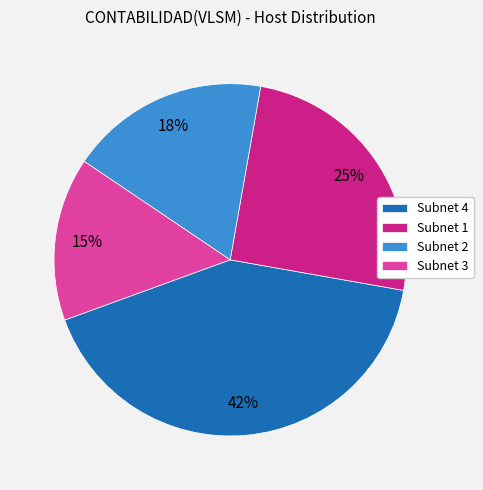

Which slice is the smallest?

Subnet 3